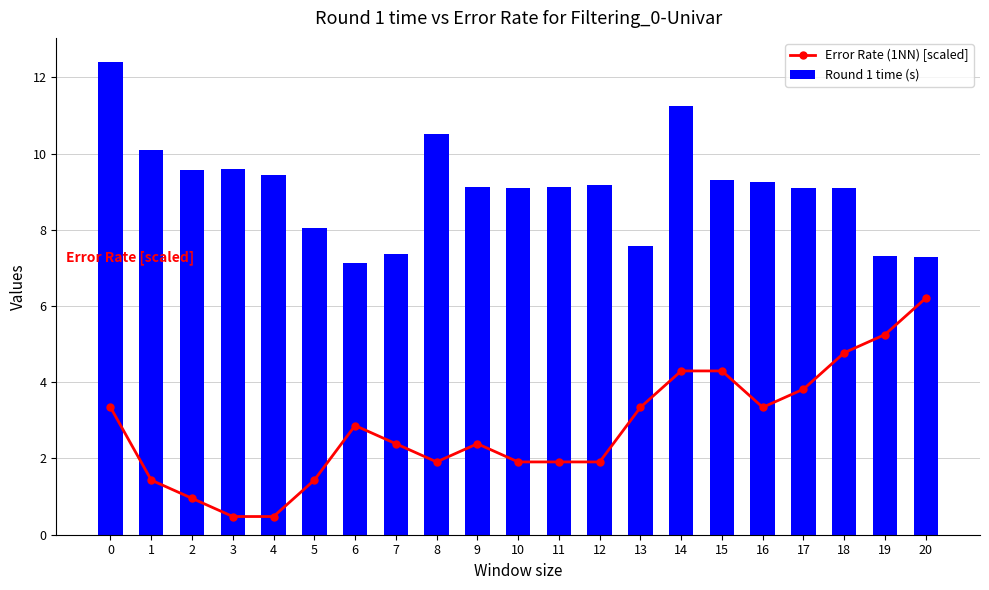

True or false: Error Rate (1NN) [scaled] has a value of 0.5 at 3.

True